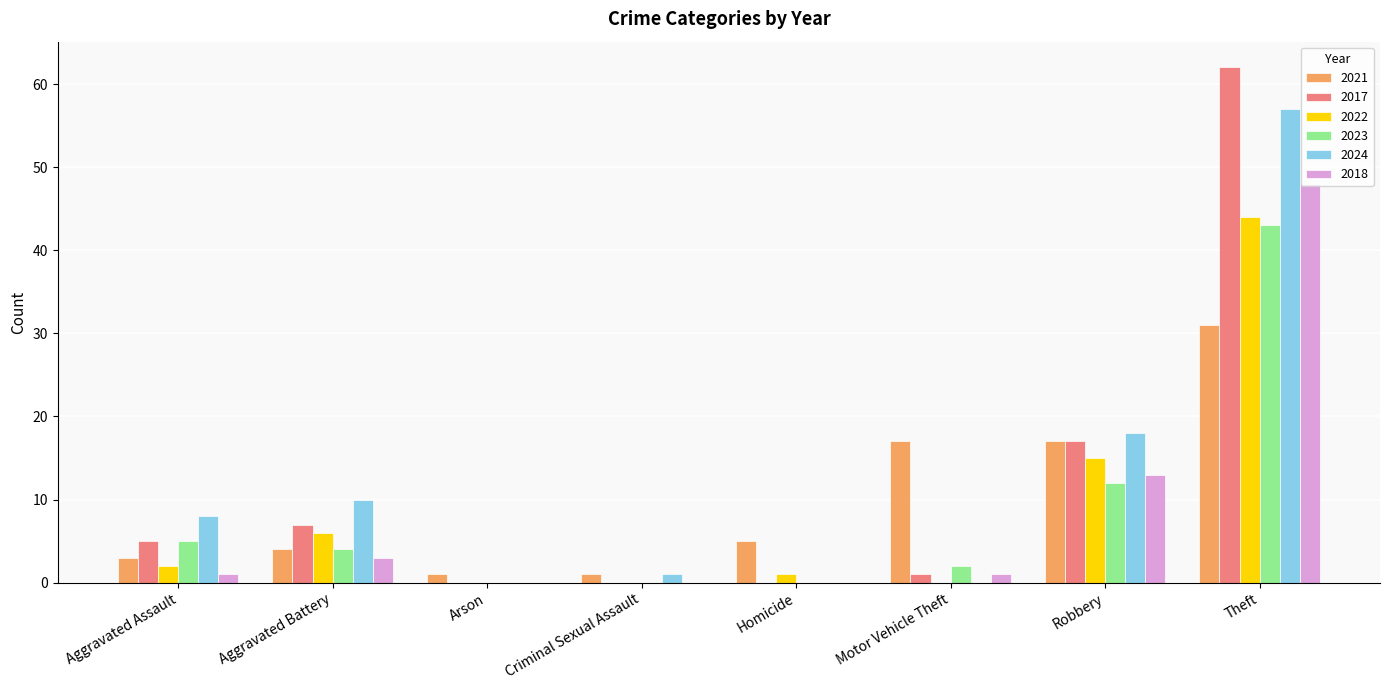

Reading left to right, what are all the values shown in this chart?

2021: Aggravated Assault=3	Aggravated Battery=4	Arson=1	Criminal Sexual Assault=1	Homicide=5	Motor Vehicle Theft=17	Robbery=17	Theft=31
2017: Aggravated Assault=5	Aggravated Battery=7	Arson=0	Criminal Sexual Assault=0	Homicide=0	Motor Vehicle Theft=1	Robbery=17	Theft=62
2022: Aggravated Assault=2	Aggravated Battery=6	Arson=0	Criminal Sexual Assault=0	Homicide=1	Motor Vehicle Theft=0	Robbery=15	Theft=44
2023: Aggravated Assault=5	Aggravated Battery=4	Arson=0	Criminal Sexual Assault=0	Homicide=0	Motor Vehicle Theft=2	Robbery=12	Theft=43
2024: Aggravated Assault=8	Aggravated Battery=10	Arson=0	Criminal Sexual Assault=1	Homicide=0	Motor Vehicle Theft=0	Robbery=18	Theft=57
2018: Aggravated Assault=1	Aggravated Battery=3	Arson=0	Criminal Sexual Assault=0	Homicide=0	Motor Vehicle Theft=1	Robbery=13	Theft=48